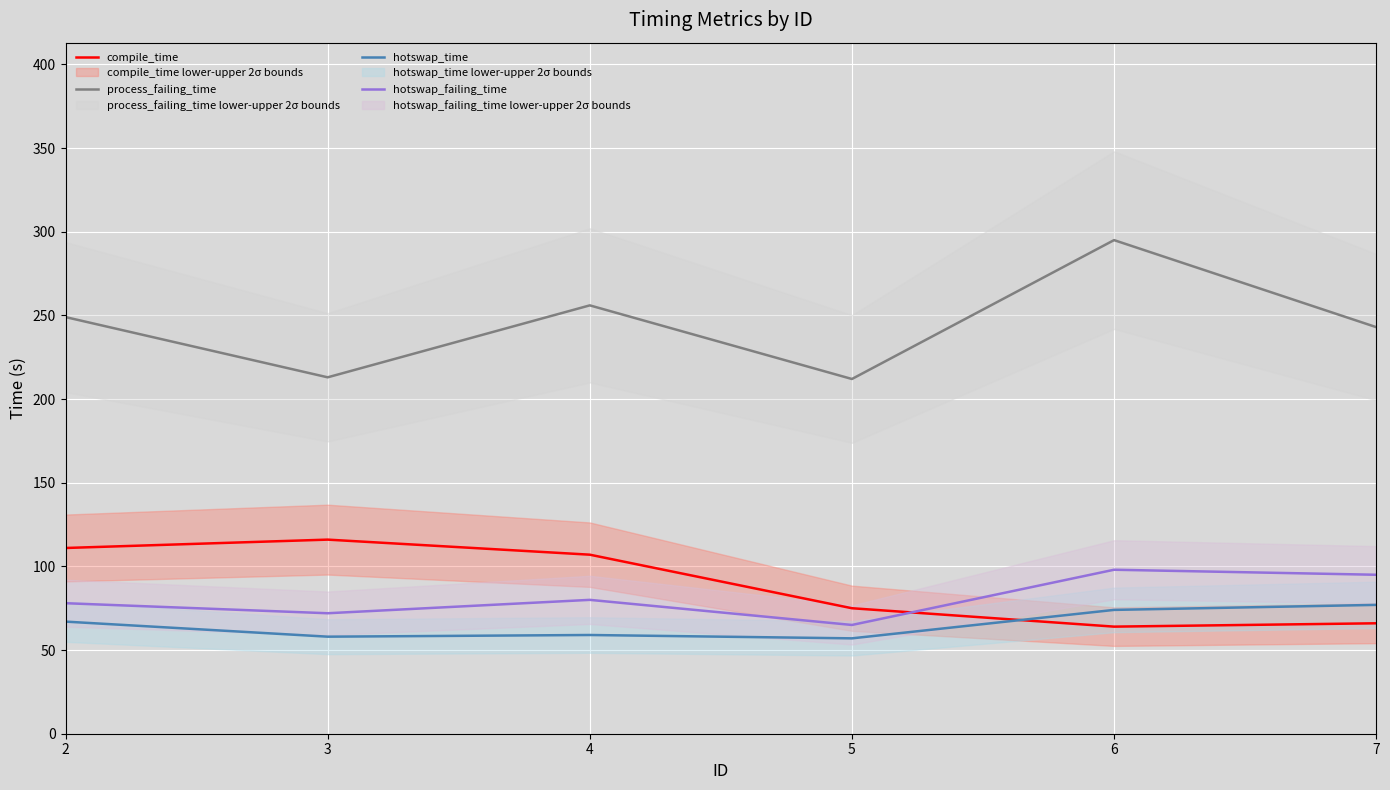

At which label is hotswap_failing_time closest to 81?

4